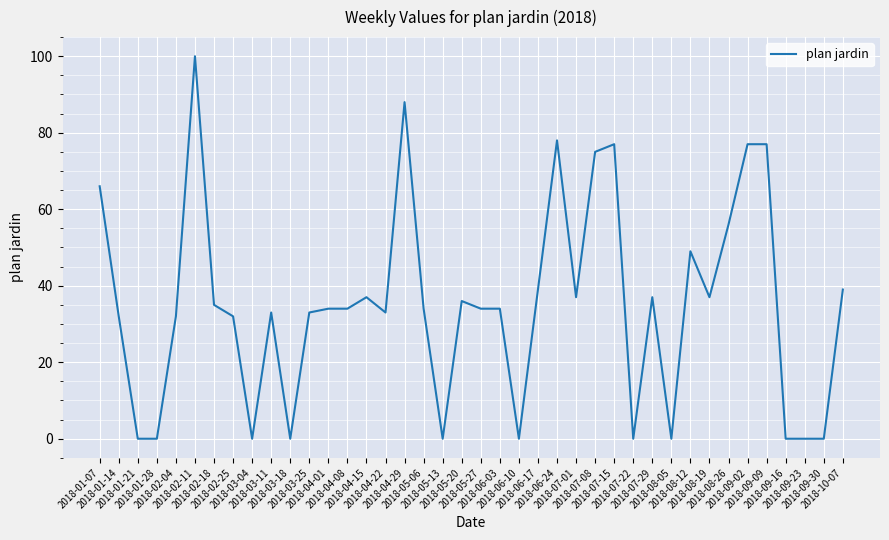

What is the change in value from 2018-04-22 to 2018-06-10?

-33